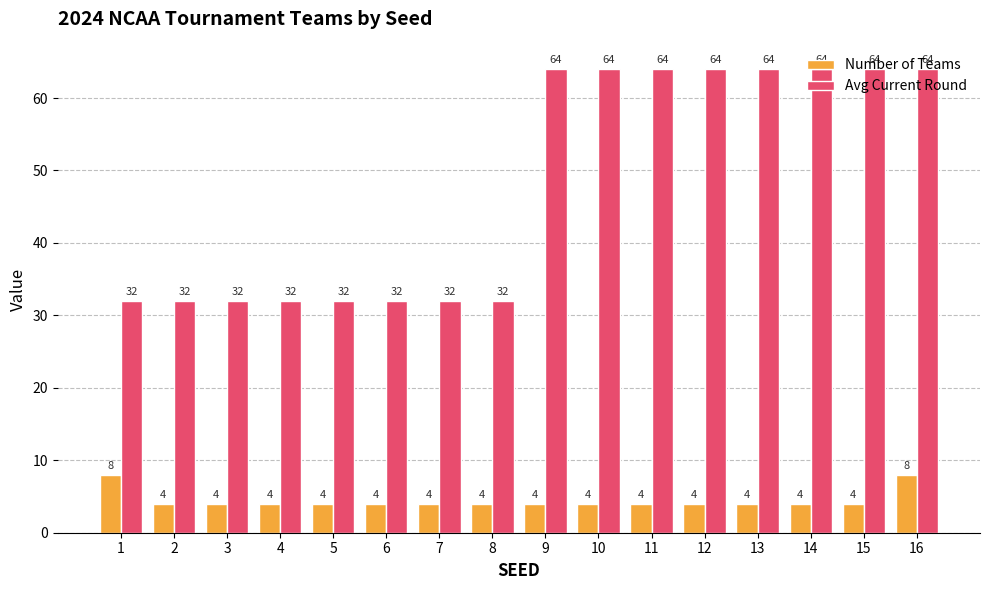

What is the value of the Avg Current Round bar at the 9th from the left?

64